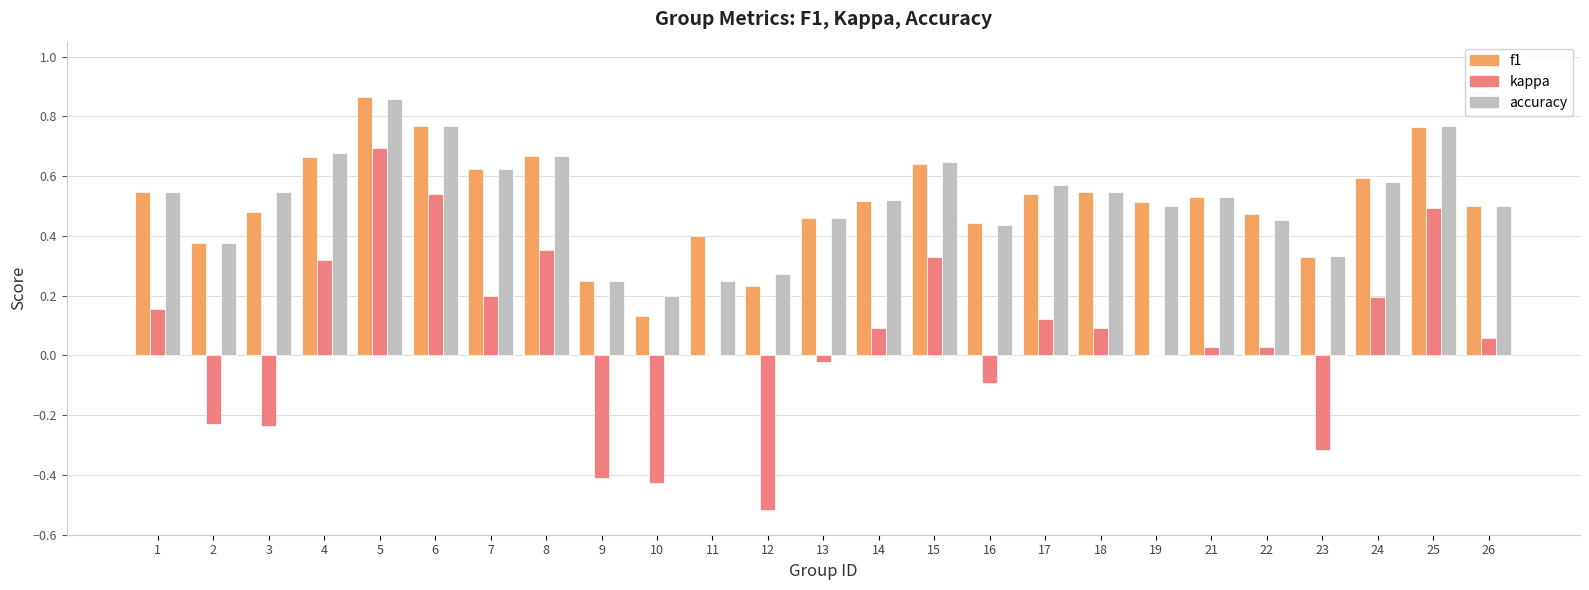

At which category does the chart reach its peak across all series?

5